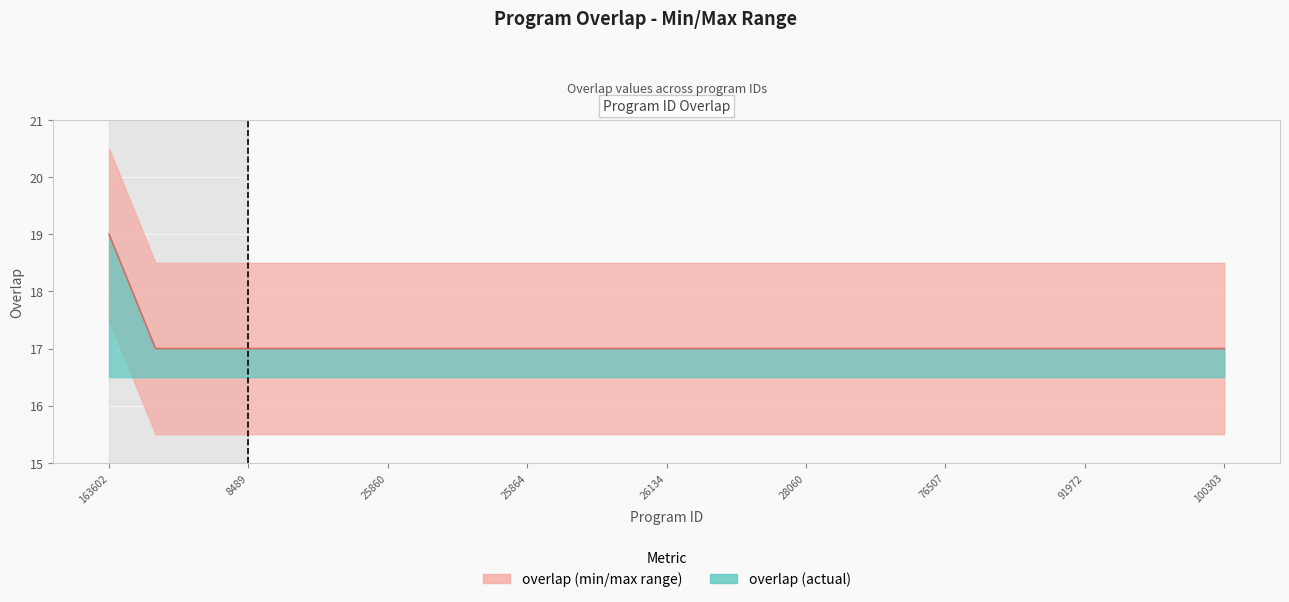

Reading left to right, extract all data points from this chart.

163602=19	4009=17	8418=17	8489=17	25805=17	25848=17	25860=17	25861=17	25863=17	25864=17	25905=17	26110=17	26134=17	26269=17	26733=17	28060=17	49076=17	72547=17	76507=17	78029=17	84183=17	91972=17	92929=17	92930=17	100303=17